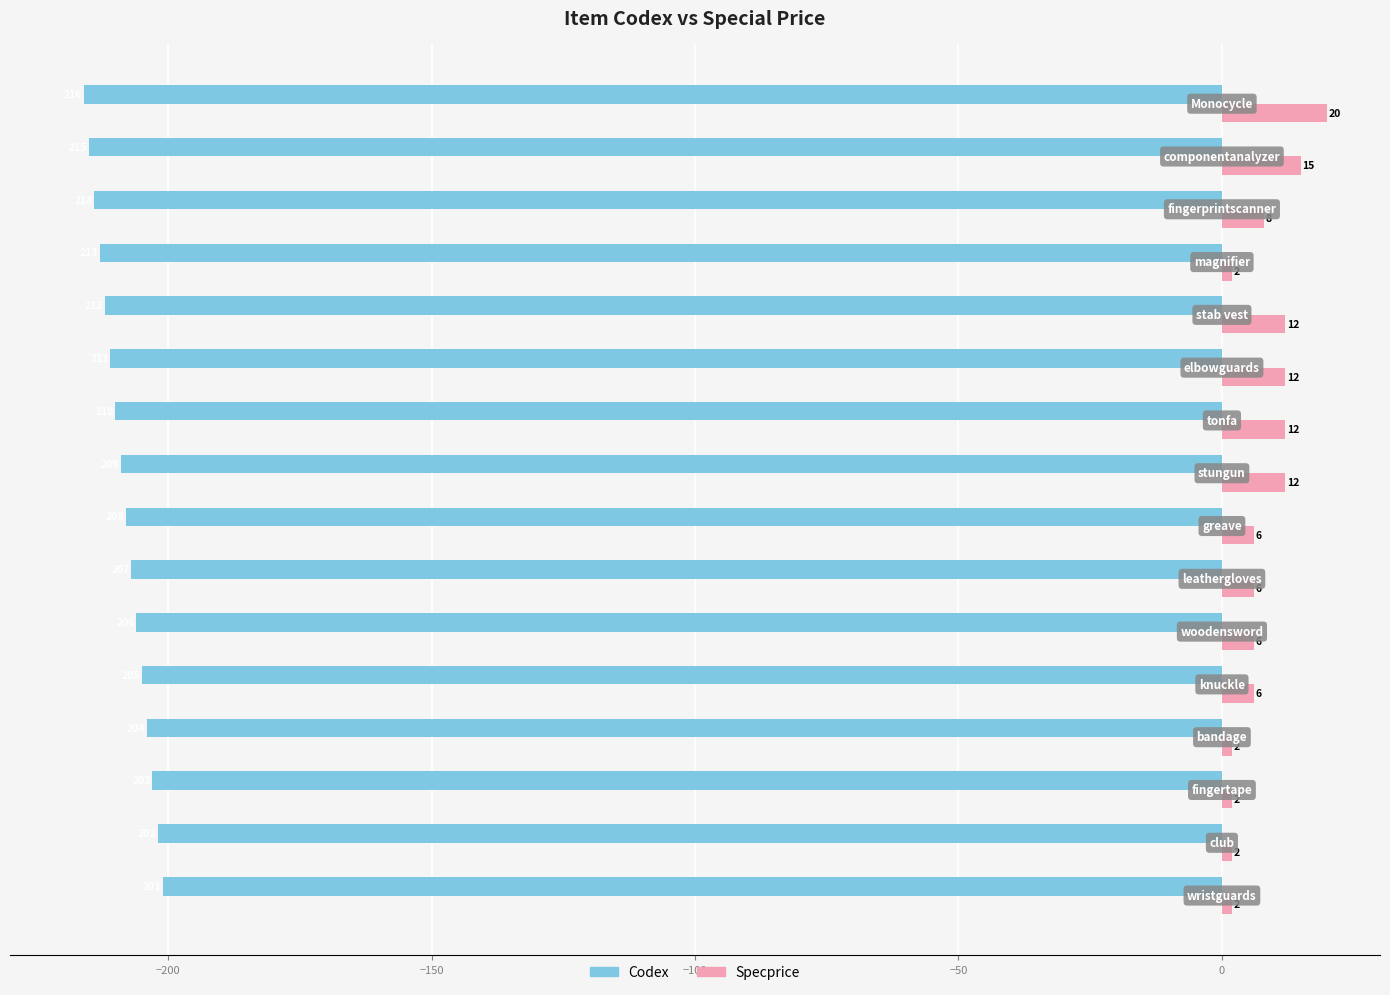

Which series has the widest spread of values?

Specprice